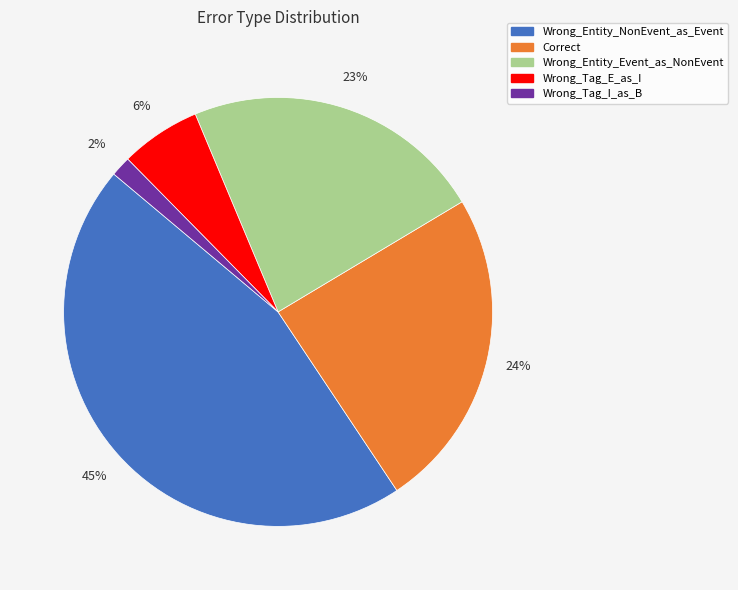

To the nearest percent, what portion does Wrong_Entity_Event_as_NonEvent represent?

23%